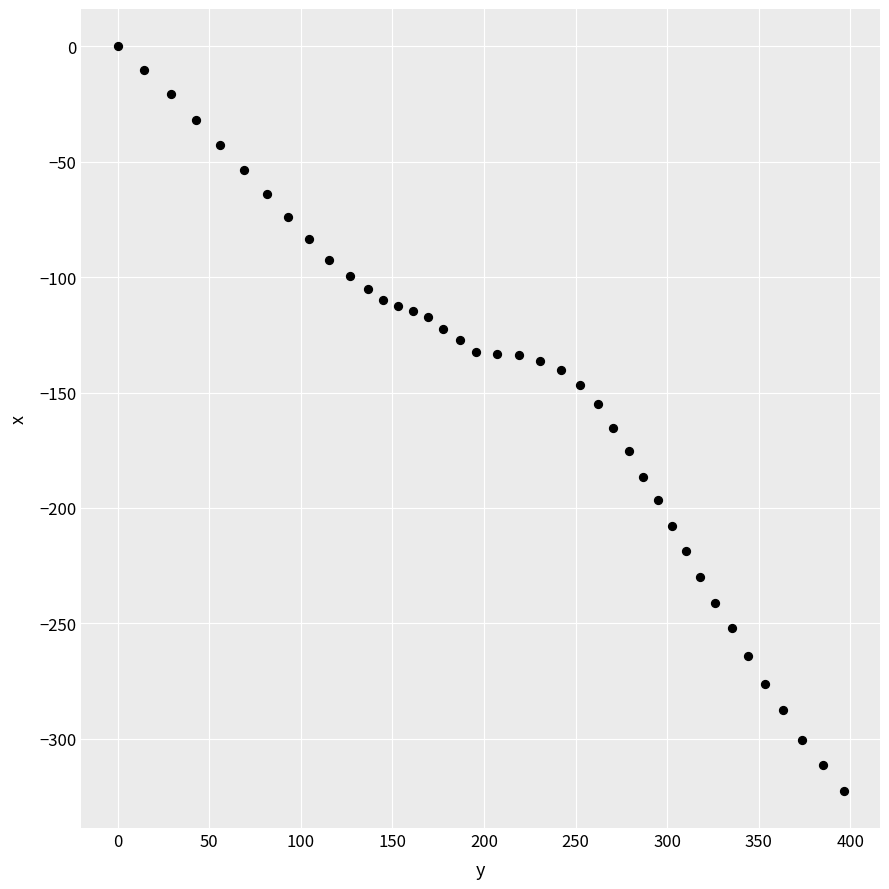

What is the range of Y values (max minus min)?

322.5